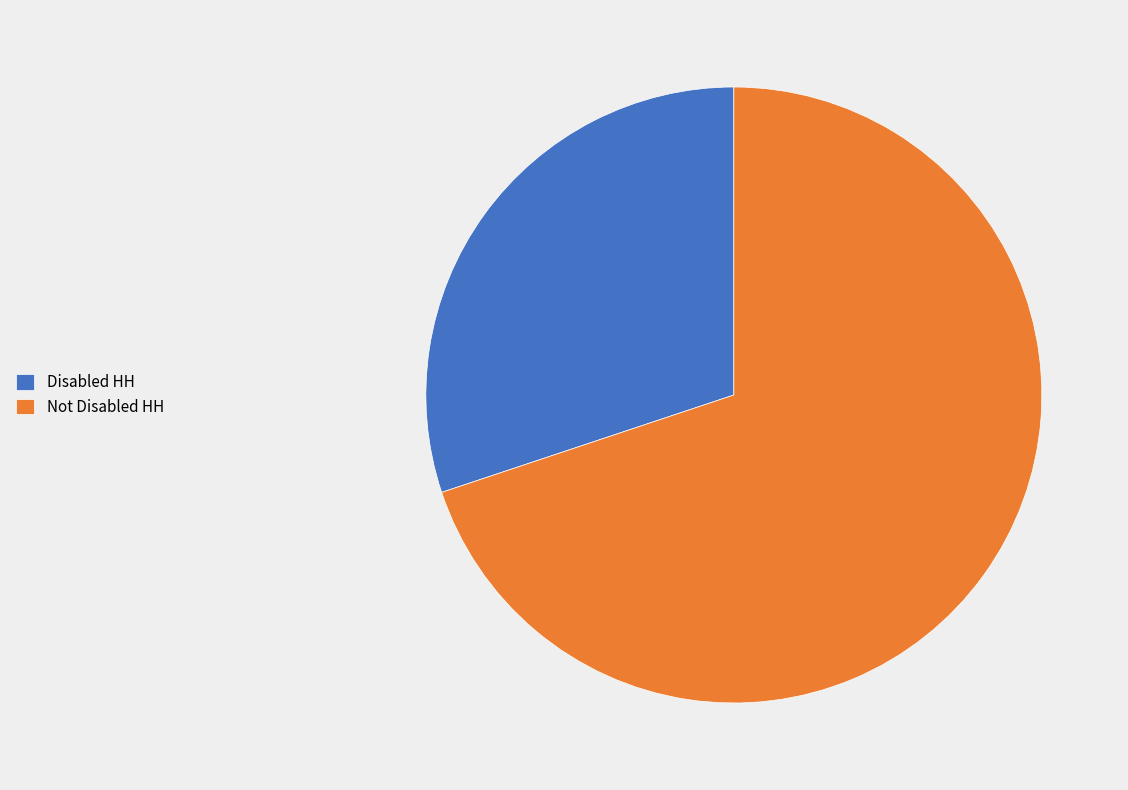

True or false: Not Disabled HH accounts for 80% of the total.

False